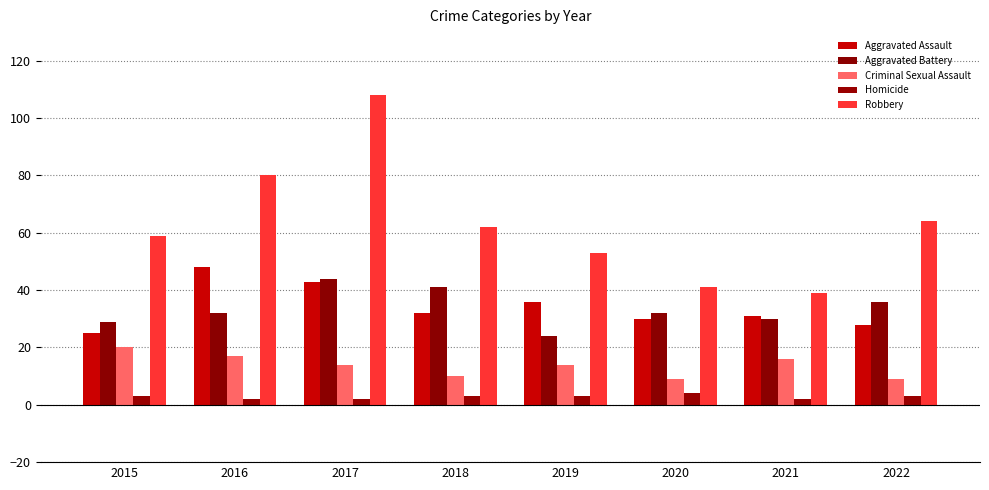

What value does the Robbery series have at 2016?

80